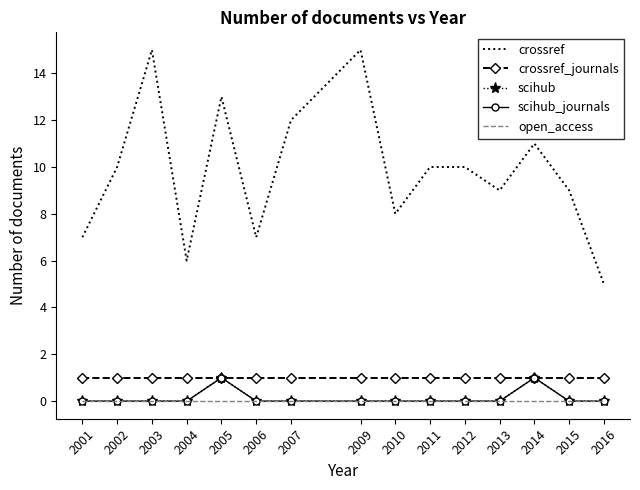

List the labels in order of open_access value, smallest first.

2001, 2002, 2003, 2004, 2005, 2006, 2007, 2009, 2010, 2011, 2012, 2013, 2014, 2015, 2016